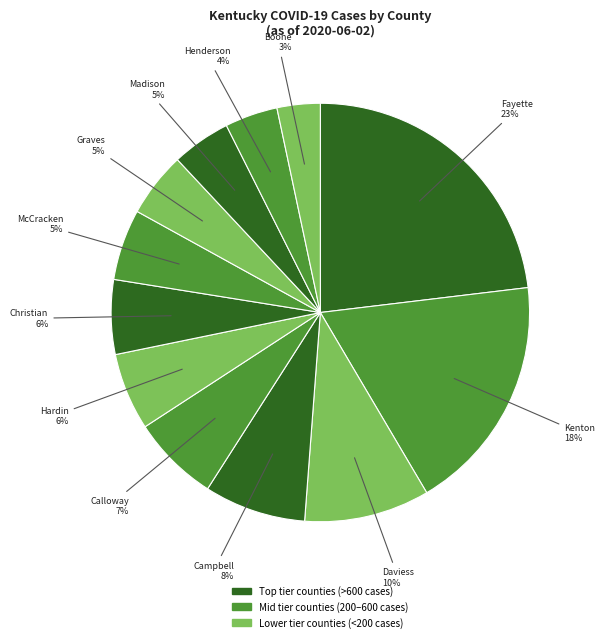

What is the largest slice in the pie chart?

Fayette